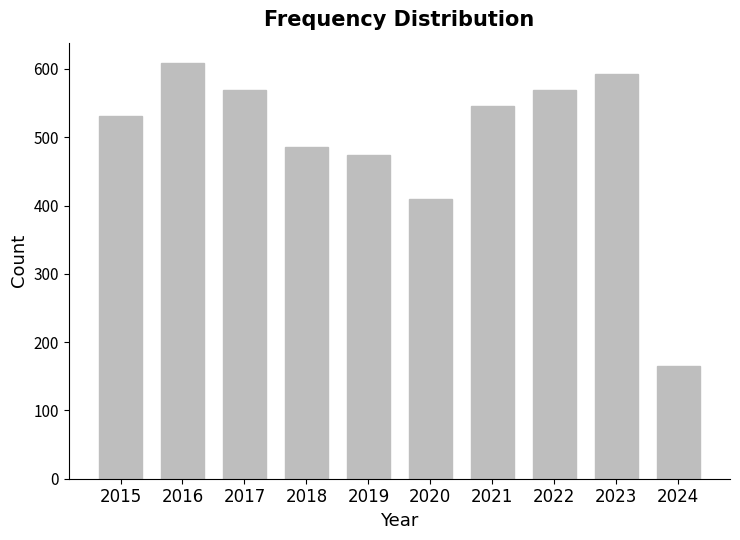

Which has a higher value, 2020 or 2015?

2015